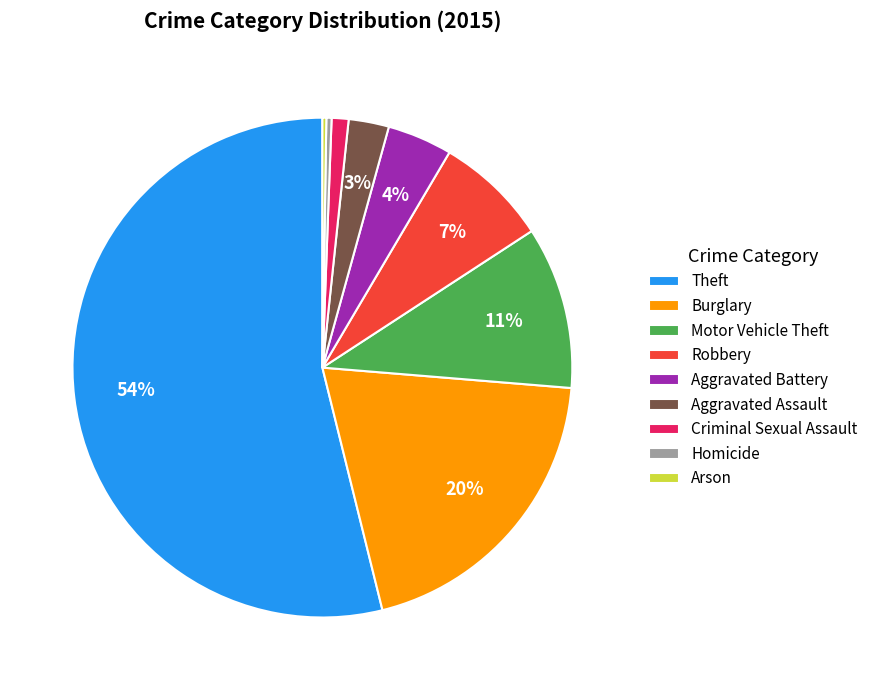

What percentage is the Aggravated Assault slice, to the nearest percent?

3%